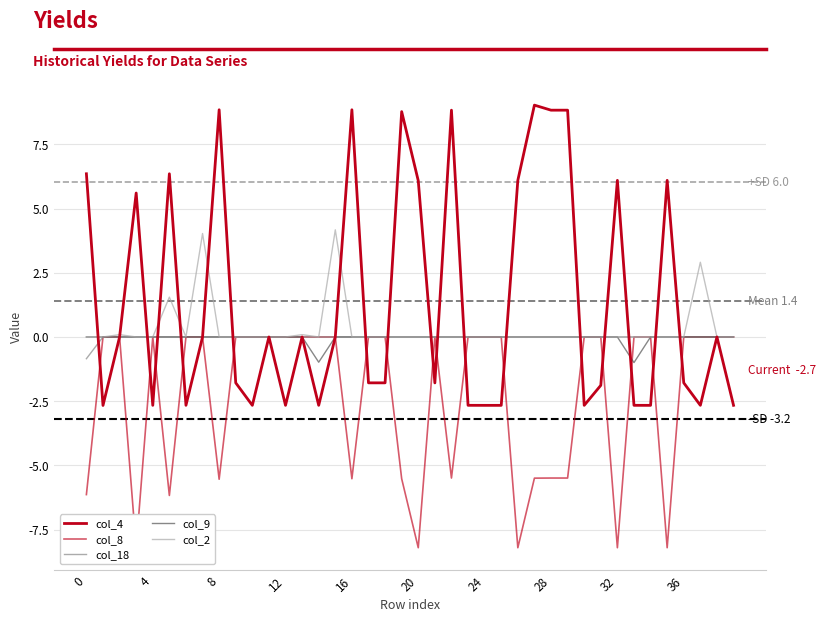

What is the label of the 36th point from the left?

35